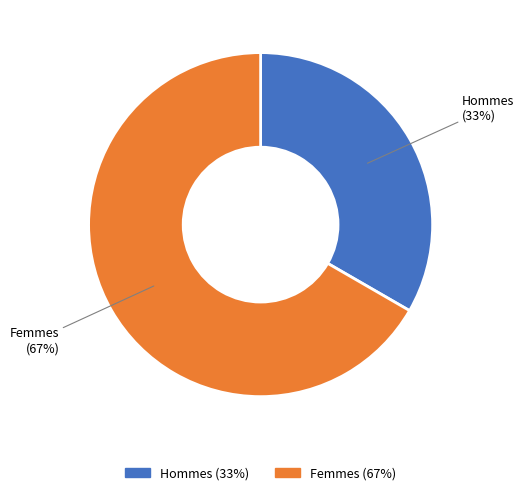

How many slices are in this pie chart?

2